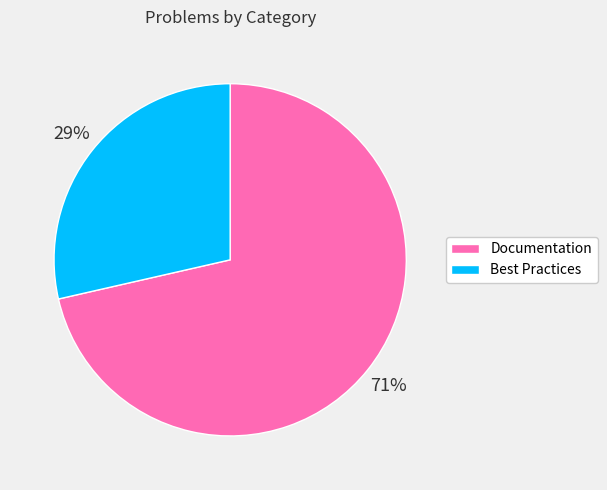

To the nearest percent, what is the average slice percentage?

50%